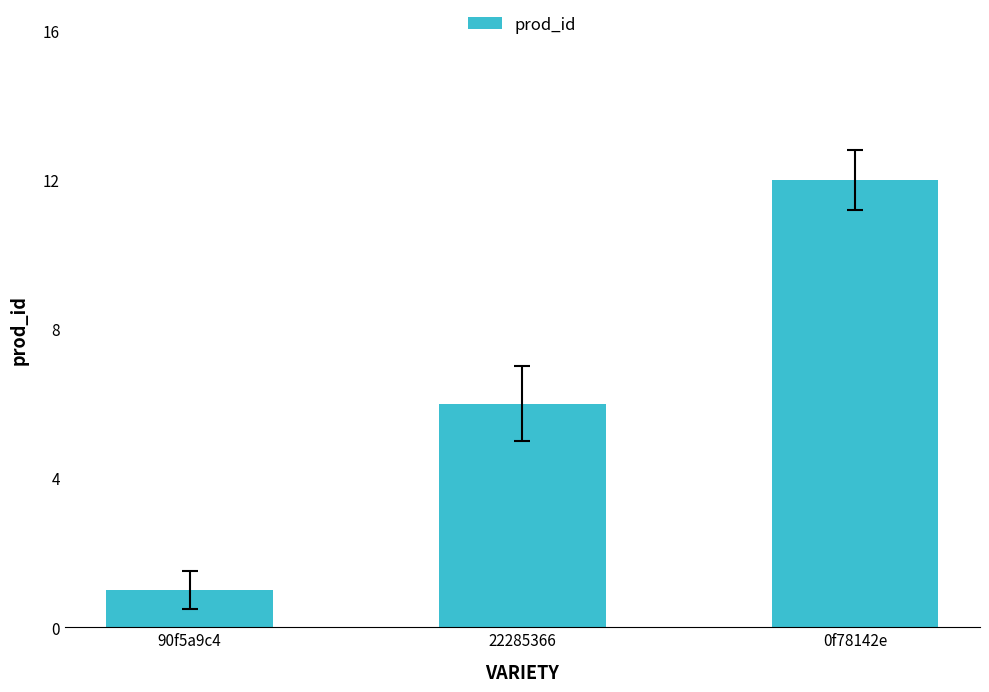

The value at 22285366 is 6. True or false?

True